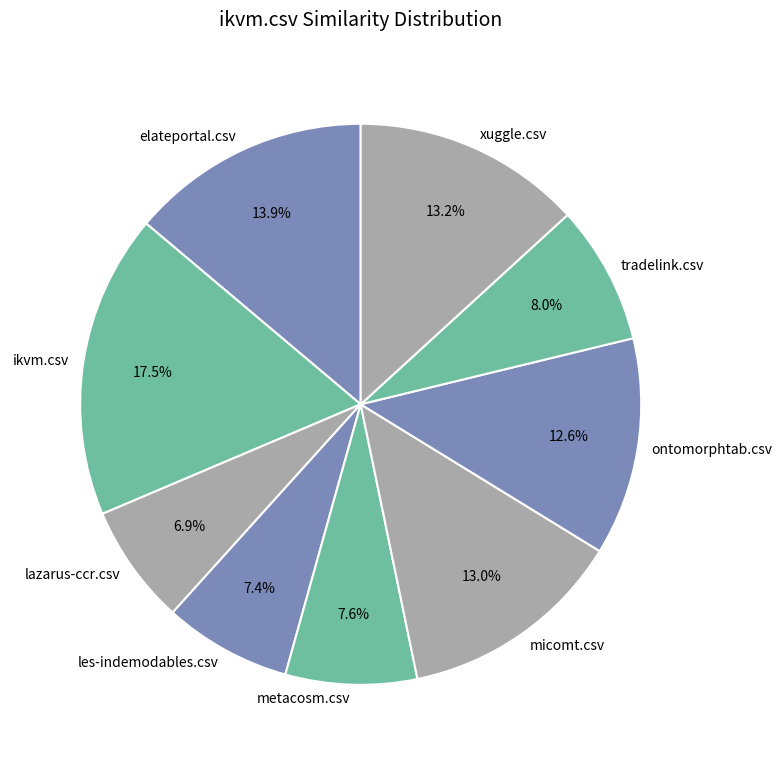

Which category has the biggest portion of the pie?

ikvm.csv